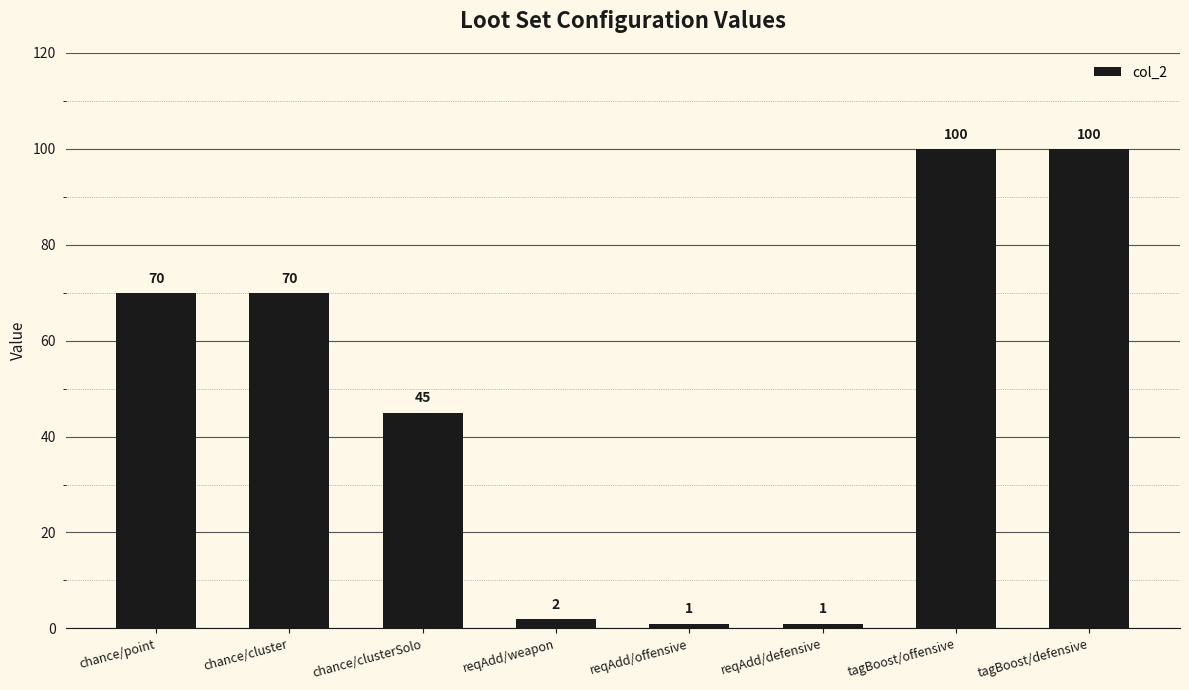

What is the greatest value displayed?

100